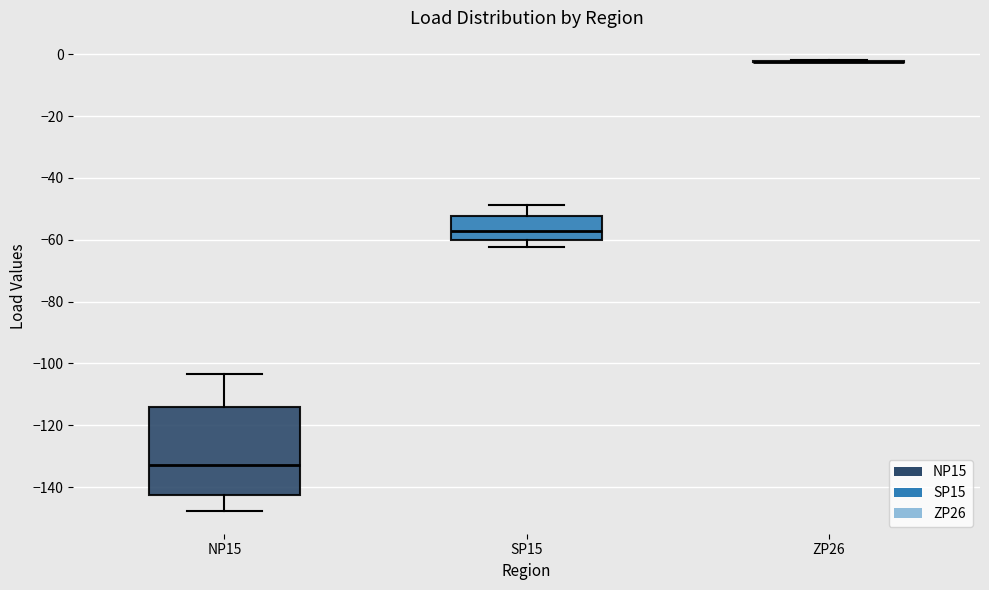

Where is the lower edge of the box for NP15 on the y-axis? The values are not printed on the chart, so give them approximately, as read against the axis.

-142